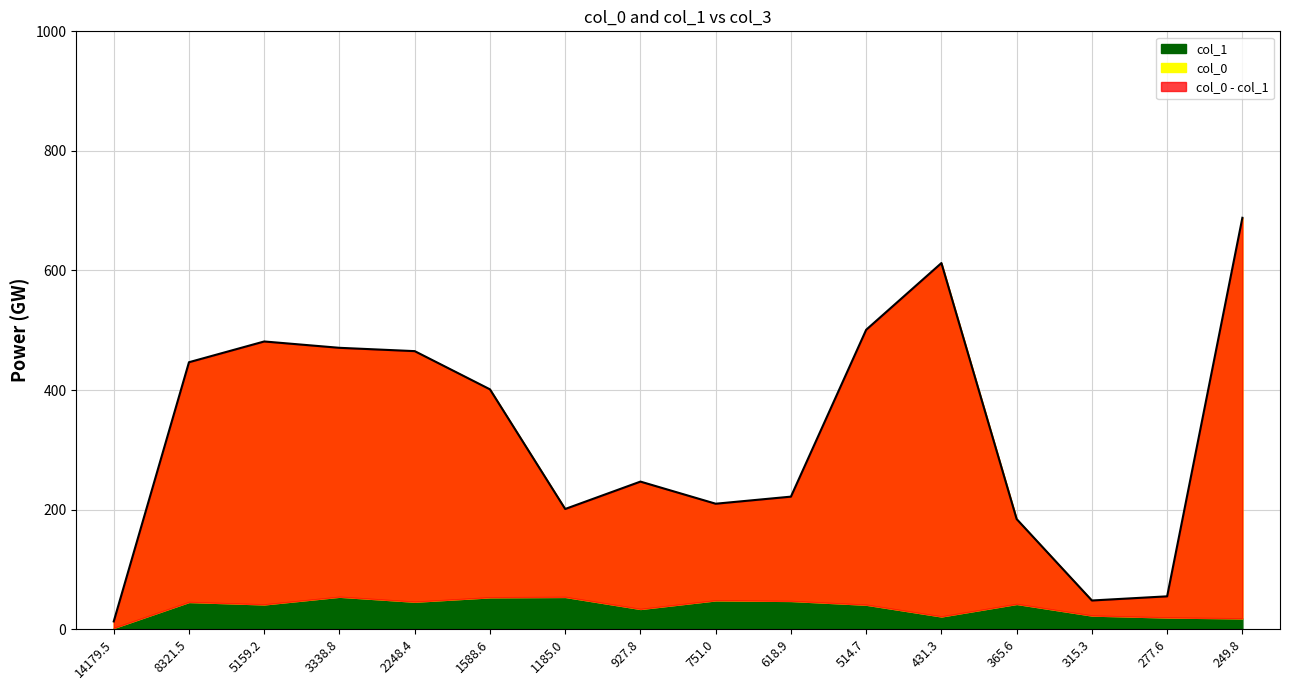

What is the sum of the values at 751.0 and 431.3?

822.3